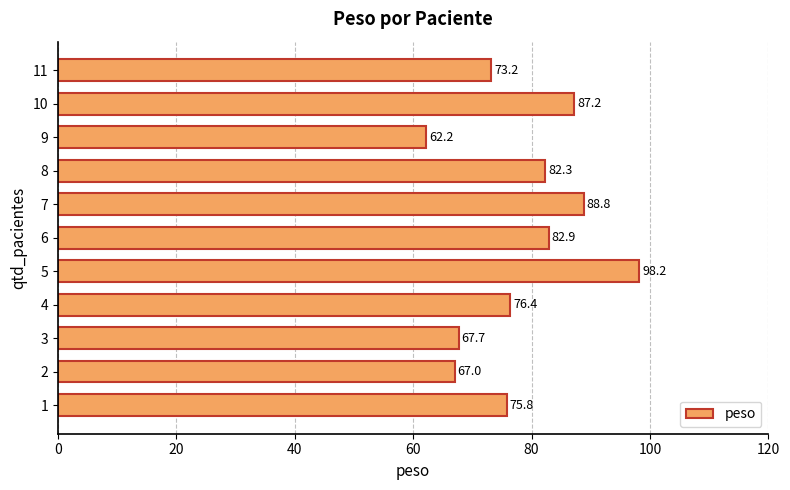

Rank the categories by value from lowest to highest.

9, 2, 3, 11, 1, 4, 8, 6, 10, 7, 5